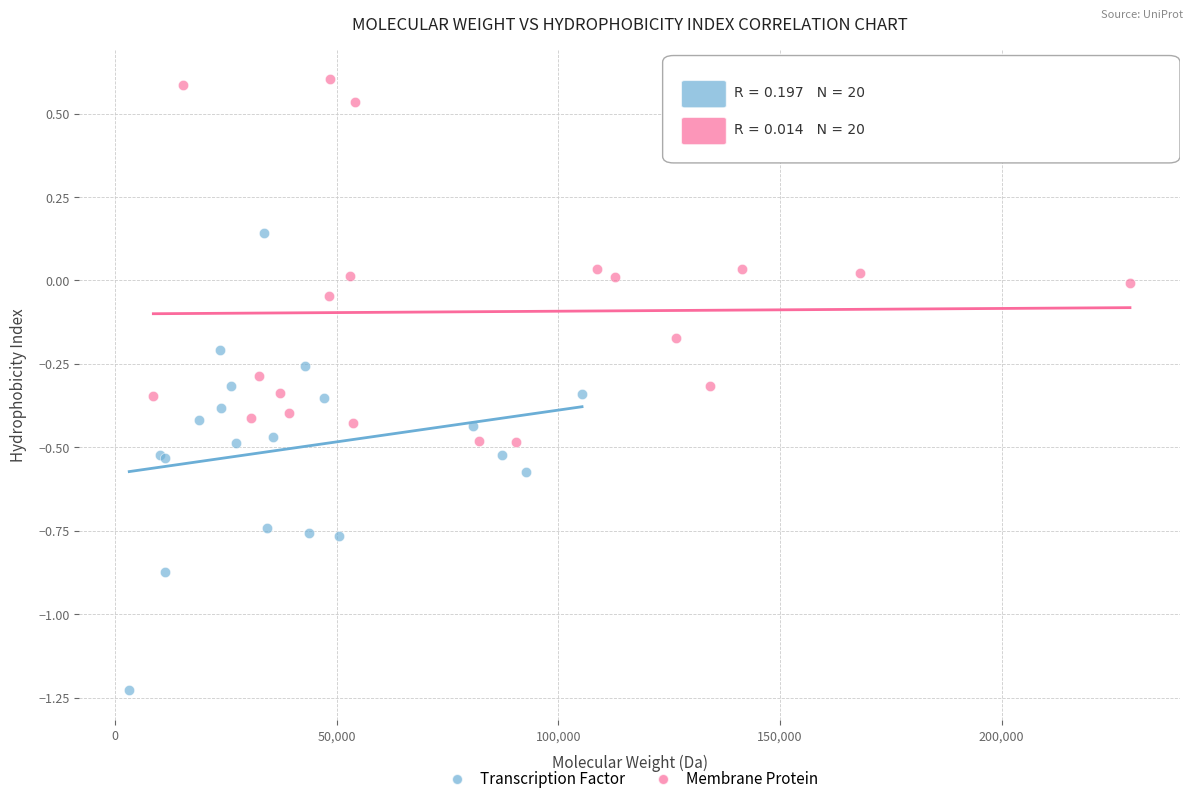

Which series contains the highest Y value?

Membrane Protein